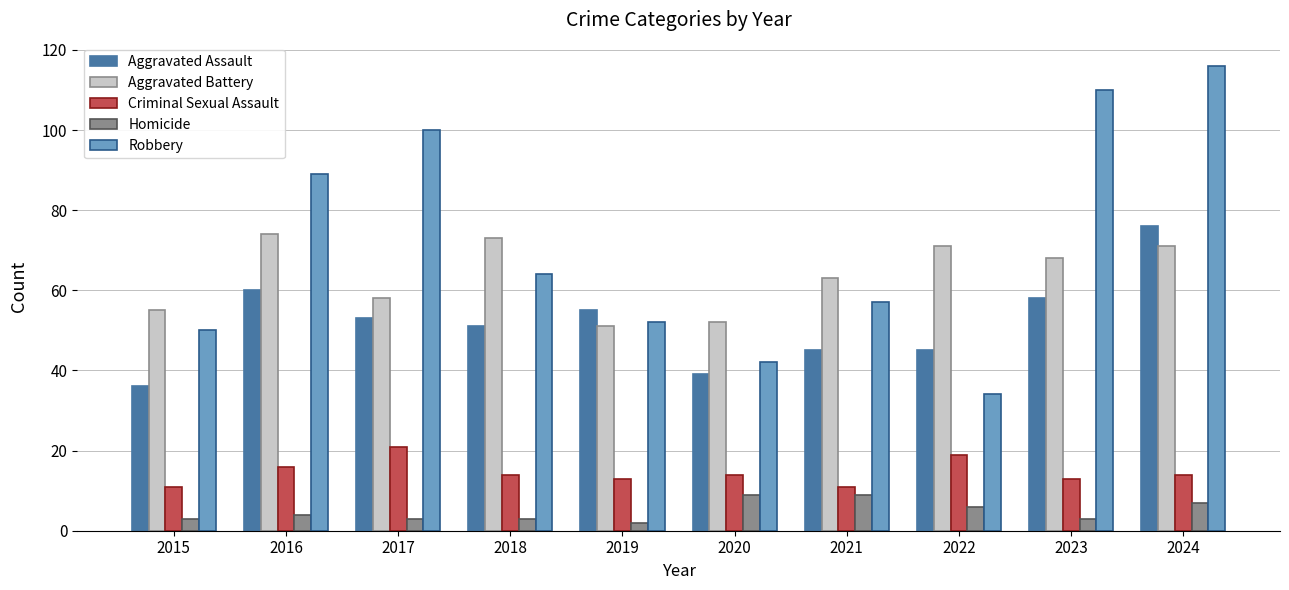

Which series has the largest range (max minus min)?

Robbery